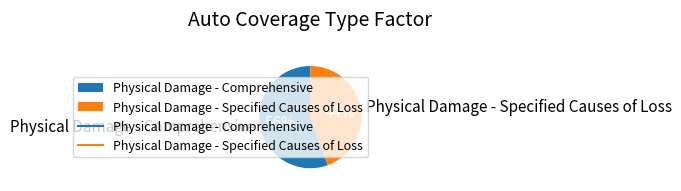

What is the smallest slice in the pie chart?

Physical Damage - Specified Causes of Loss